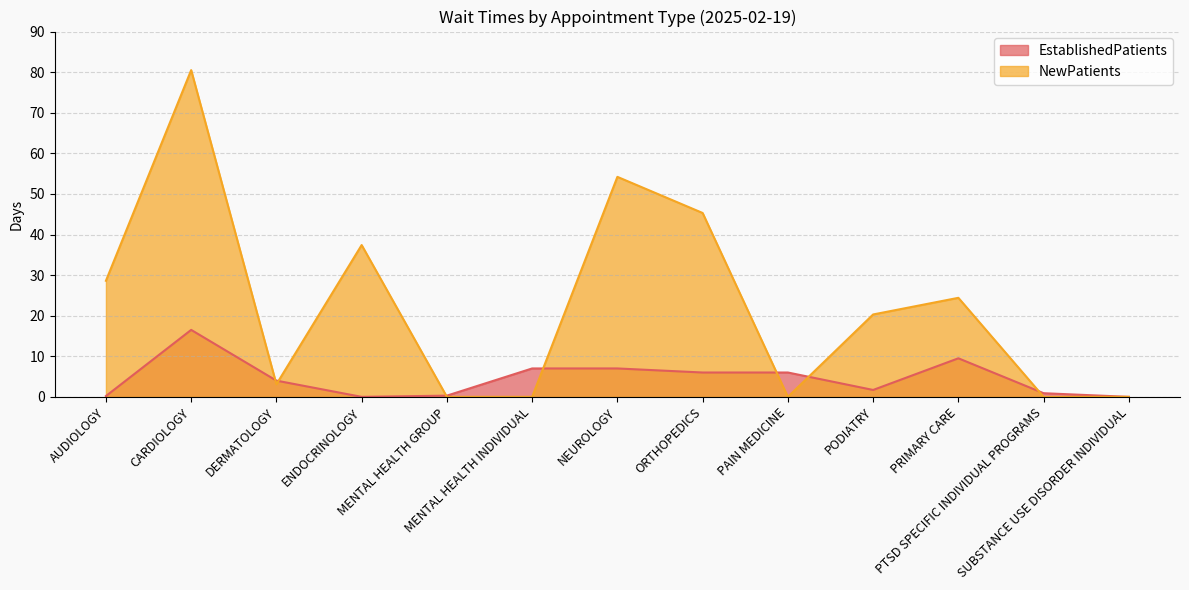

What is the total value across all series at ORTHOPEDICS?

51.3